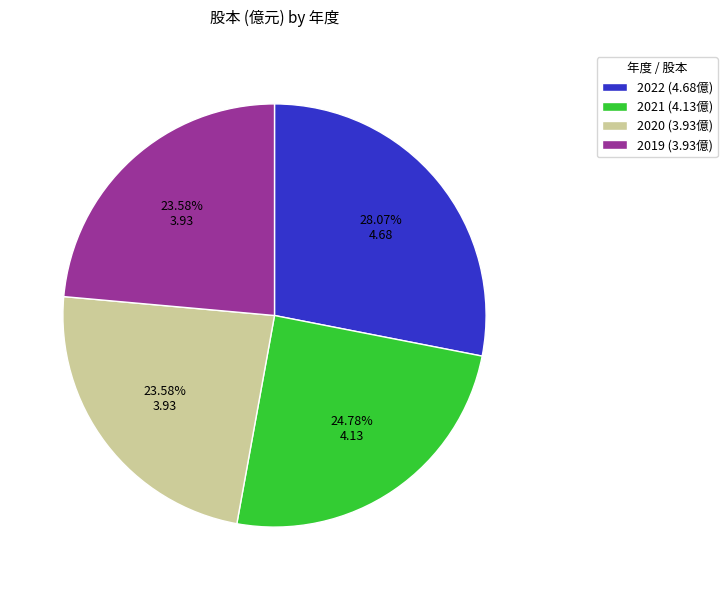

Approximately how many times larger is the value at 2022 (4.68億) compared to 2020 (3.93億)?

1.2